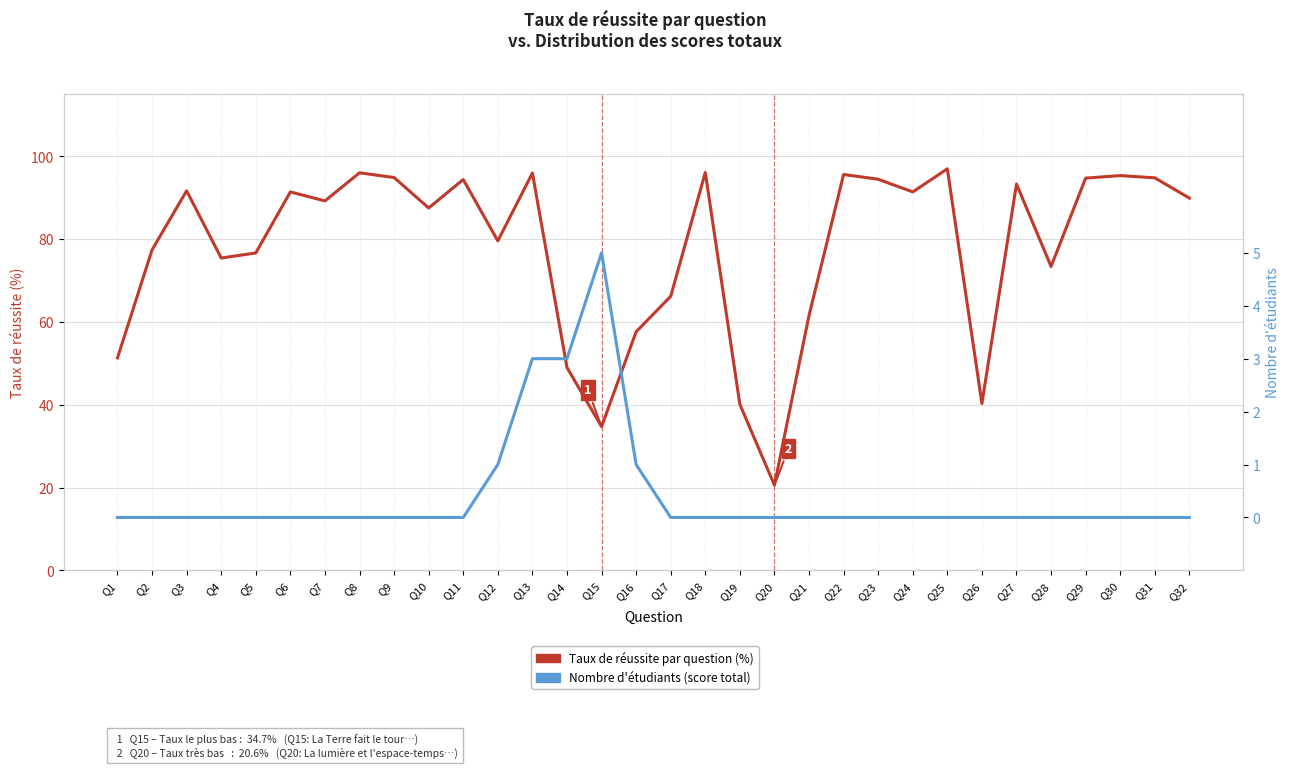

What are all the series names shown in the legend?

Taux de réussite par question (%), Nombre d'étudiants (score total)